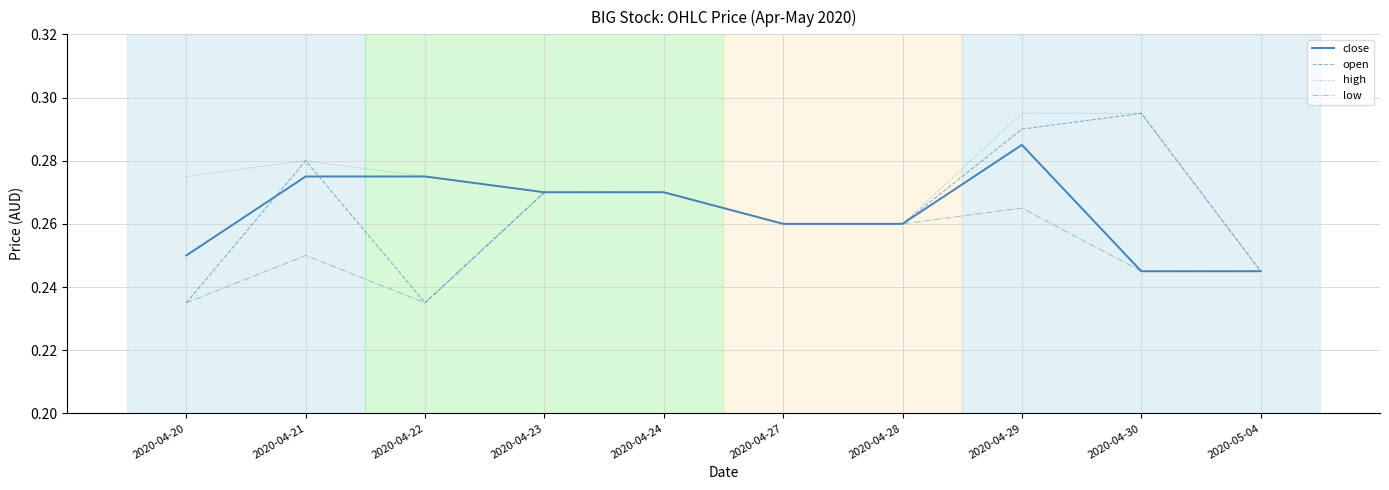

The open series shows 0.1 at 2020-05-04. True or false?

False